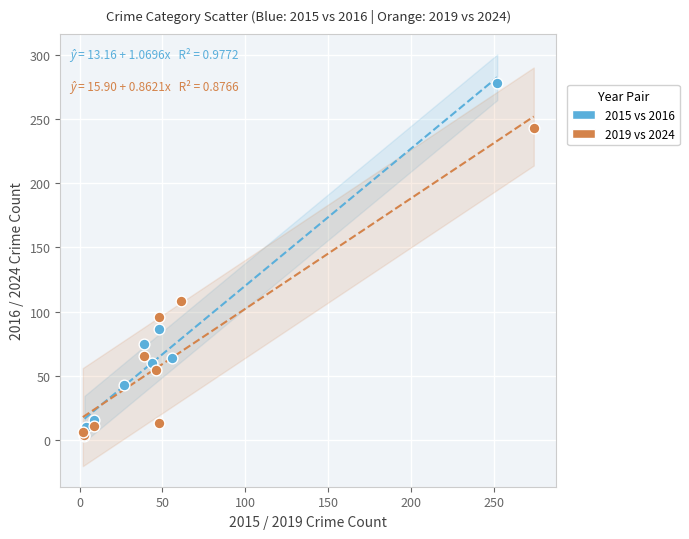

Which series reaches the maximum Y coordinate?

2015 vs 2016